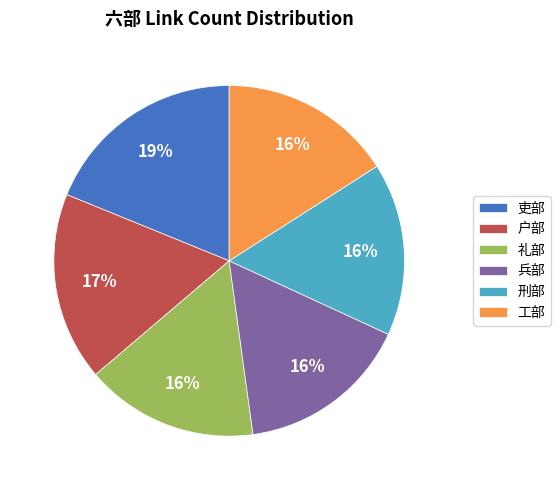

Is 刑部 the majority of the pie?

No